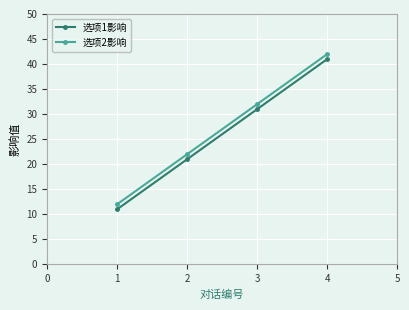

What is the difference between the second highest and second lowest values in the 选项1影响 series?

10